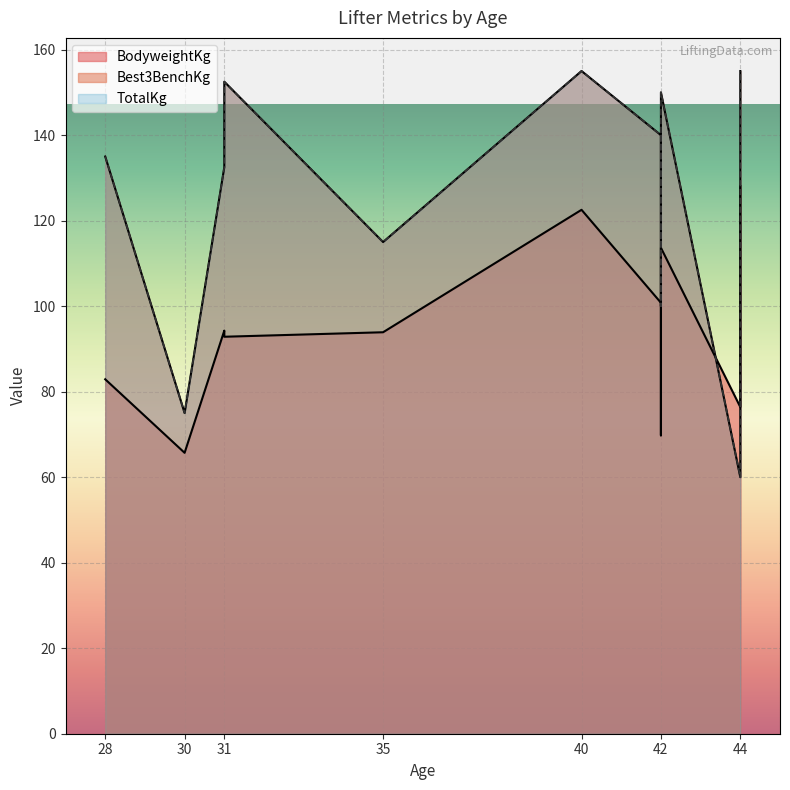

Where is the first local minimum for Best3BenchKg?

30